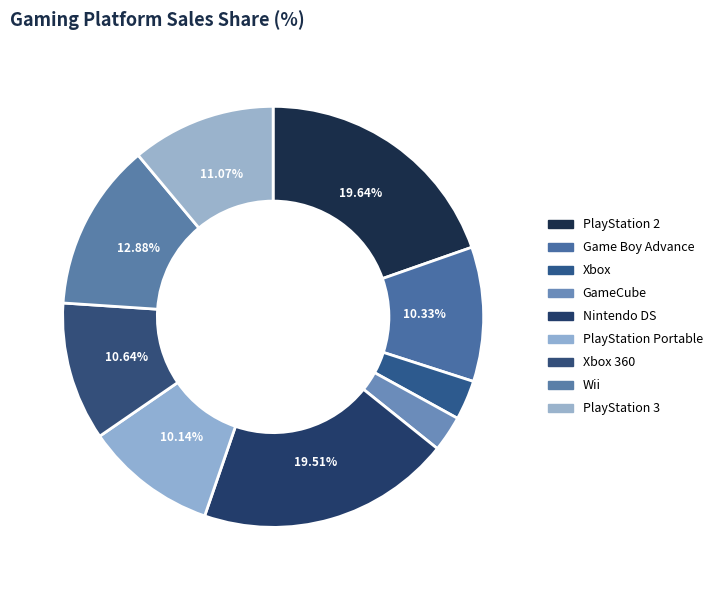

Does any single category account for the majority?

No